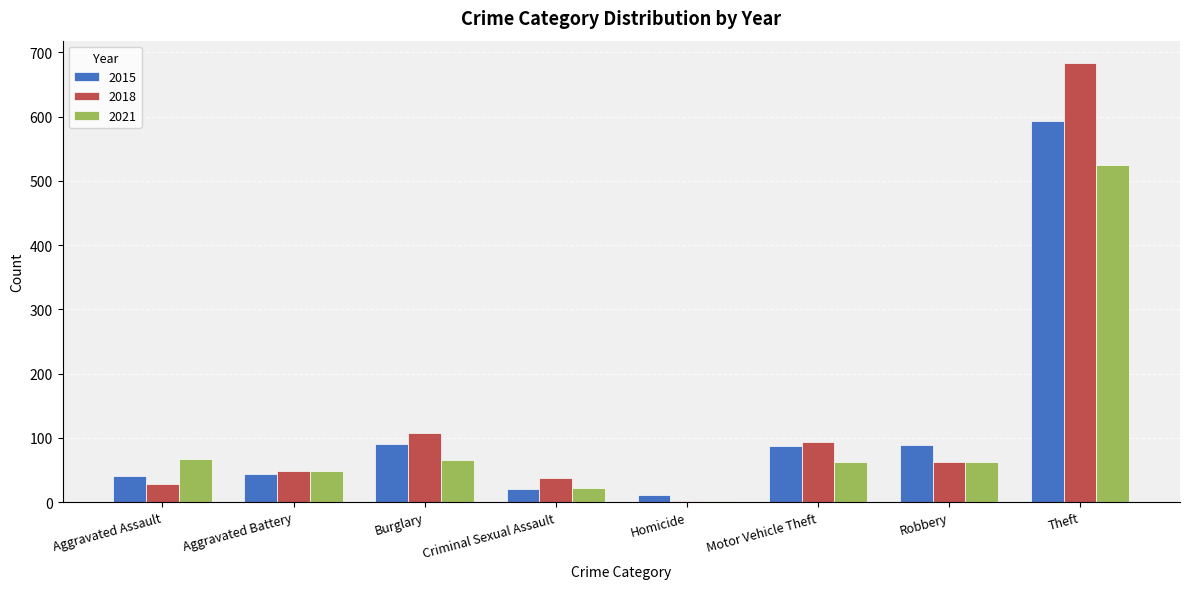

At which label does 2015 reach its peak?

Theft